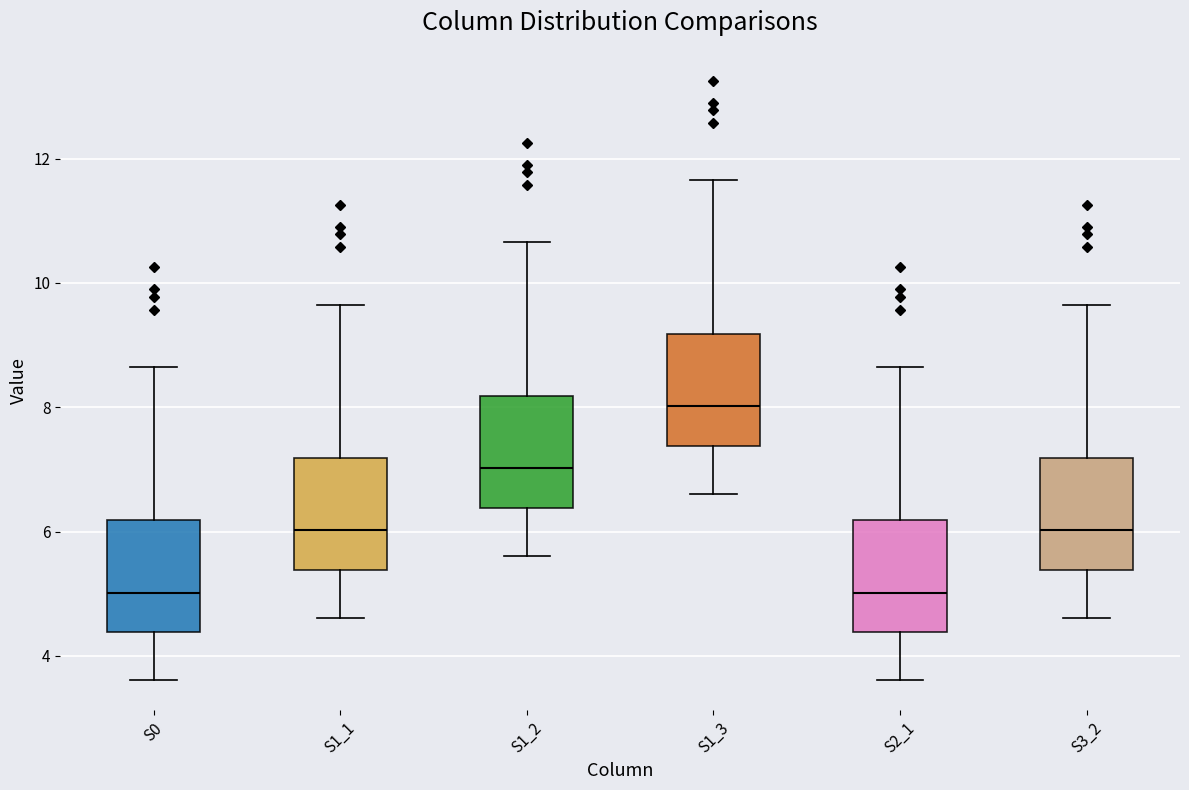

Reading left to right, read every box against the y-axis: the position of its median line, the range the box covers, and the ends of its whiskers. The values are not printed on the chart, so give them approximately, as read against the axis.

S0: median 5.0, box 4.4 to 6.2, whiskers 3.6 to 8.6
S1_1: median 6.0, box 5.4 to 7.2, whiskers 4.6 to 9.6
S1_2: median 7.0, box 6.4 to 8.2, whiskers 5.6 to 10.6
S1_3: median 8.0, box 7.4 to 9.2, whiskers 6.6 to 11.6
S2_1: median 5.0, box 4.4 to 6.2, whiskers 3.6 to 8.6
S3_2: median 6.0, box 5.4 to 7.2, whiskers 4.6 to 9.6